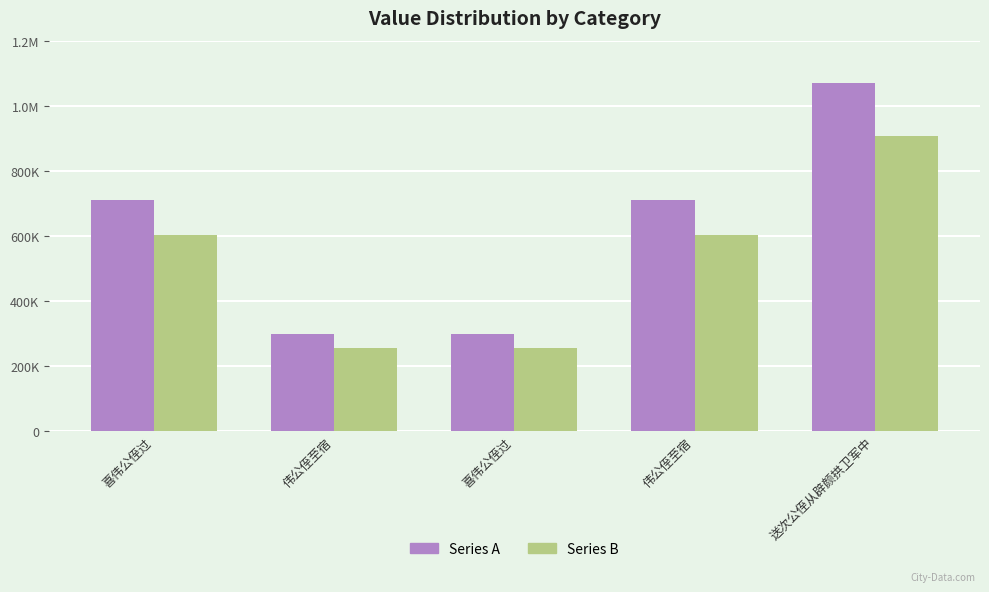

Does the chart contain stacked bars?

No